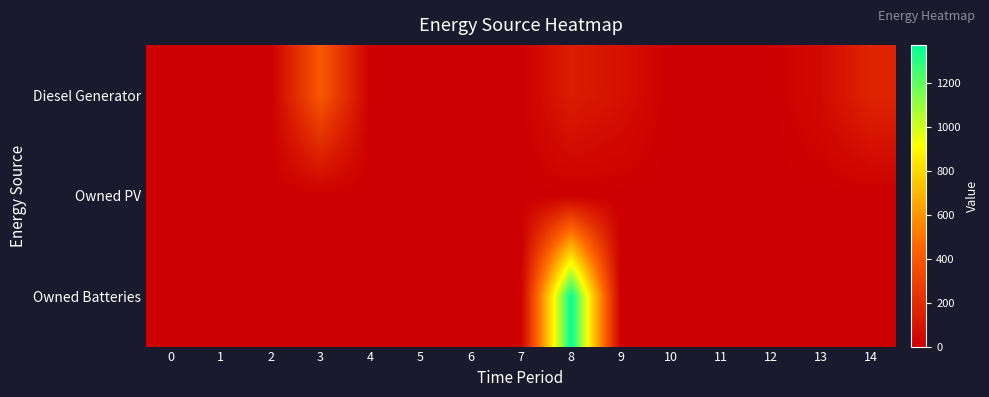

Count the number of categories in the chart.

15